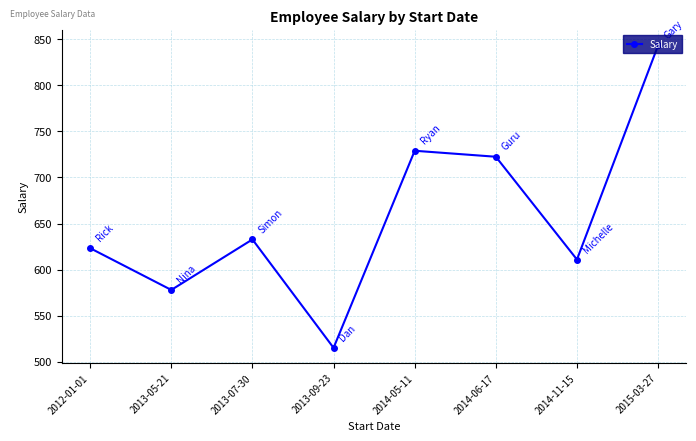

At which category does the data reach its first local valley?

2013-05-21